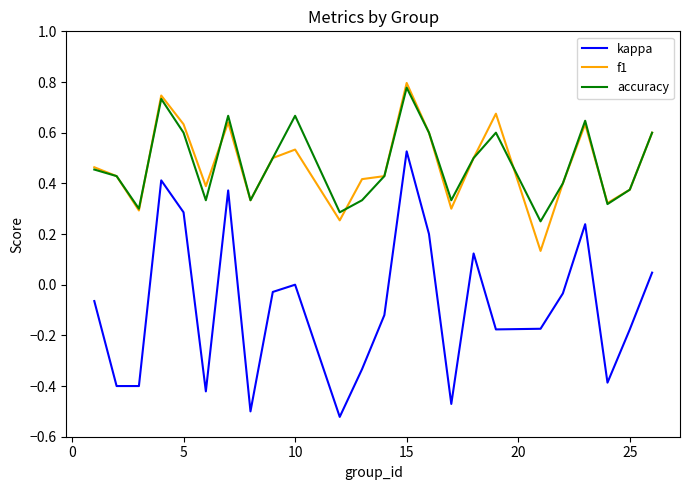

Does the chart have visible grid lines?

No